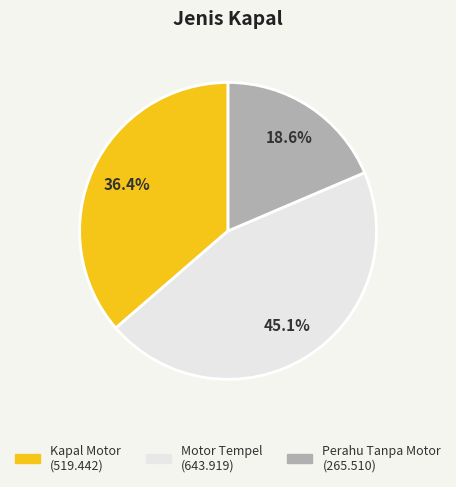

What is the largest slice in the pie chart?

Motor Tempel